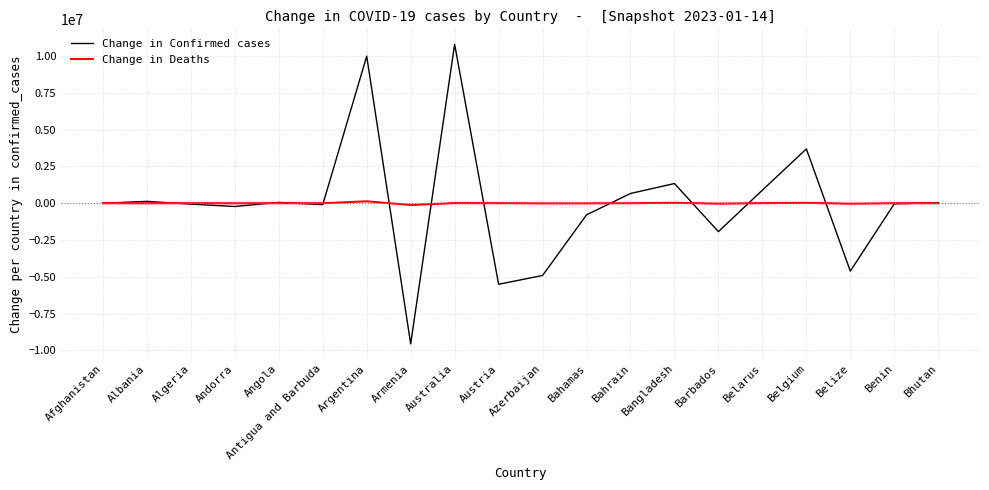

Between Australia and Bangladesh, which series saw the biggest shift?

Change in Confirmed cases